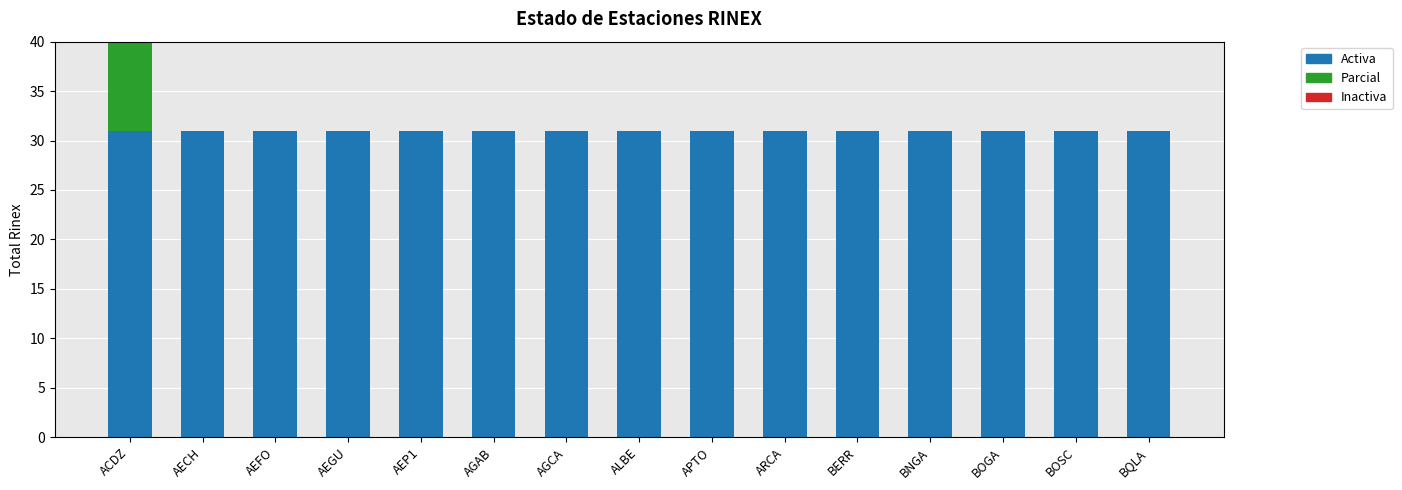

At AEGU, list the series in order from smallest to largest.

Parcial, Inactiva, Activa